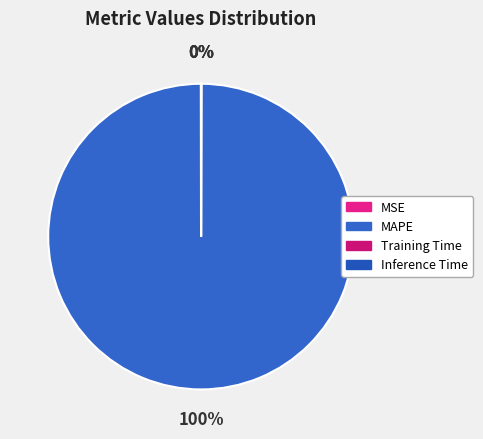

Combined, do Training Time and Inference Time account for over 50%?

No